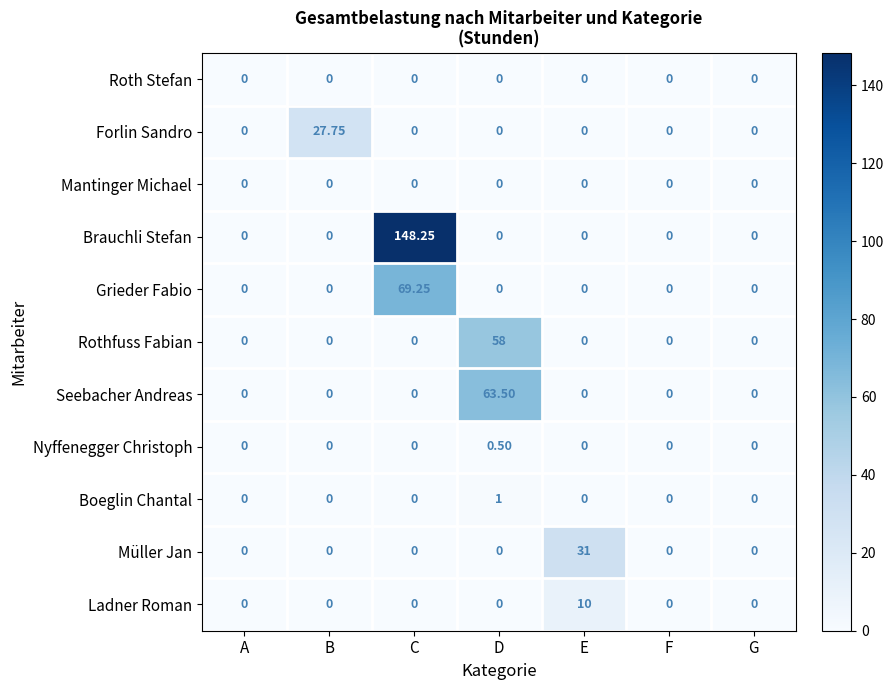

Between B and G, which series saw the biggest shift?

Forlin Sandro